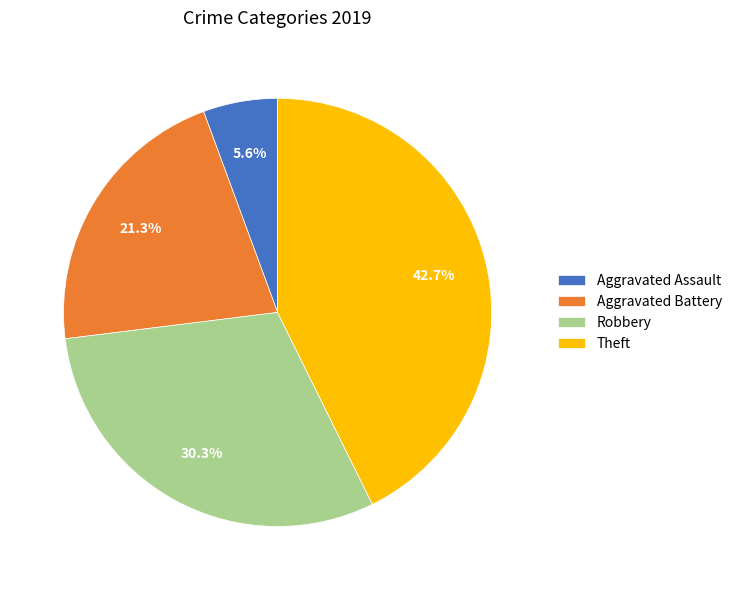

Count the number of slices in the pie.

4